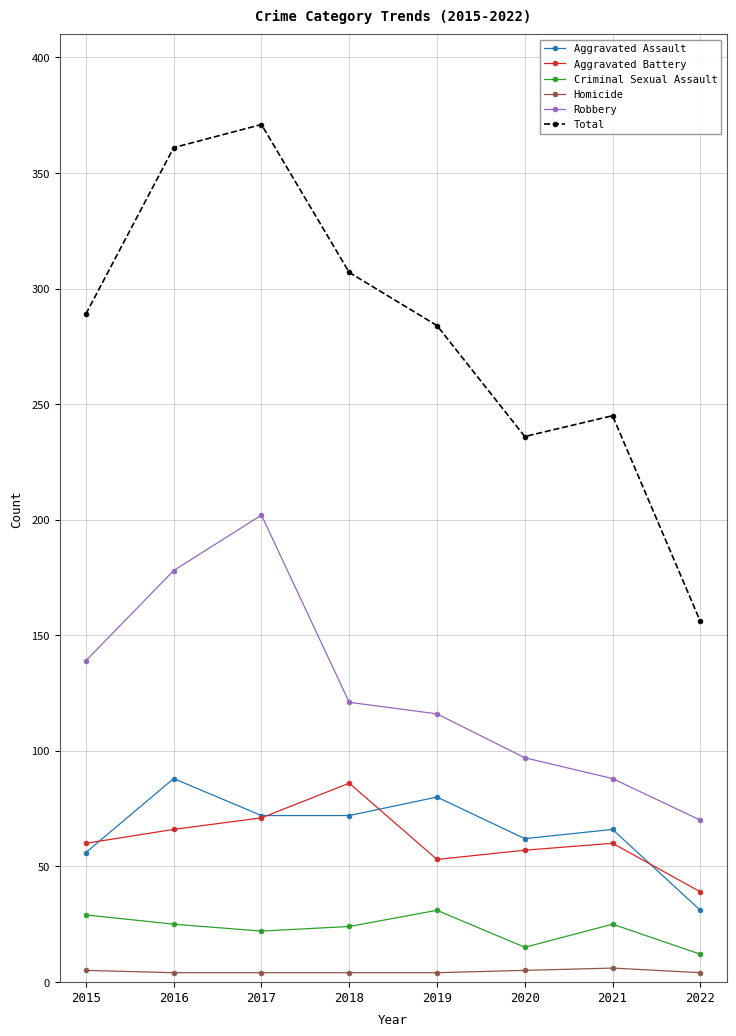

True or false: Aggravated Battery and Total cross at least once.

False